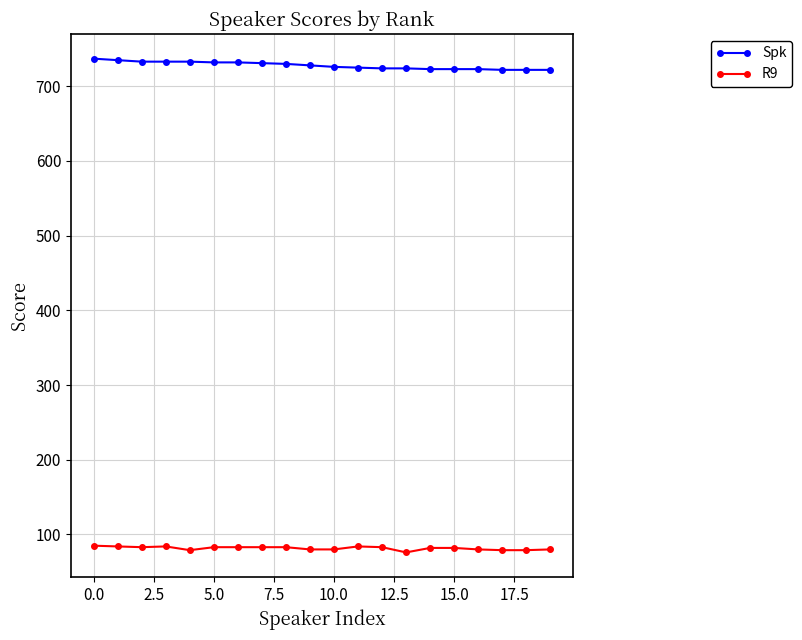

Rank the series by their maximum value, from highest to lowest.

Spk, R9